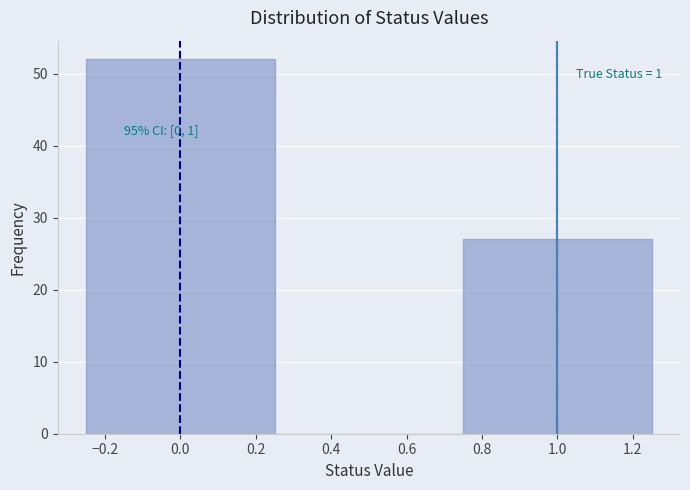

Which range on the x-axis has the tallest bar?

-0.25 to 0.25